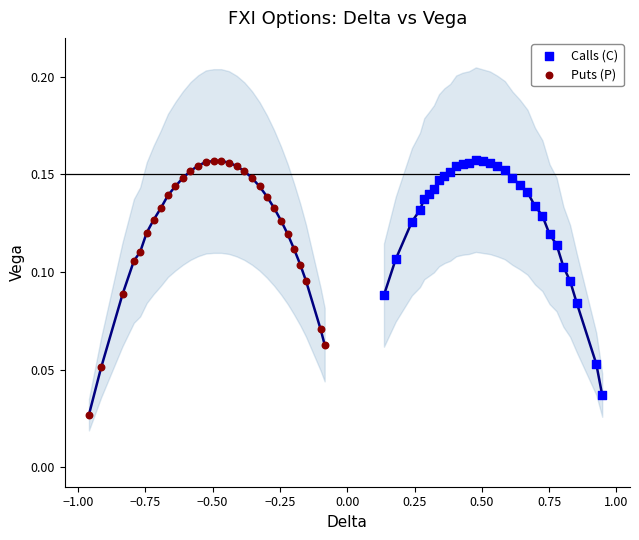

Which series contains the lowest Y value?

Puts (P)